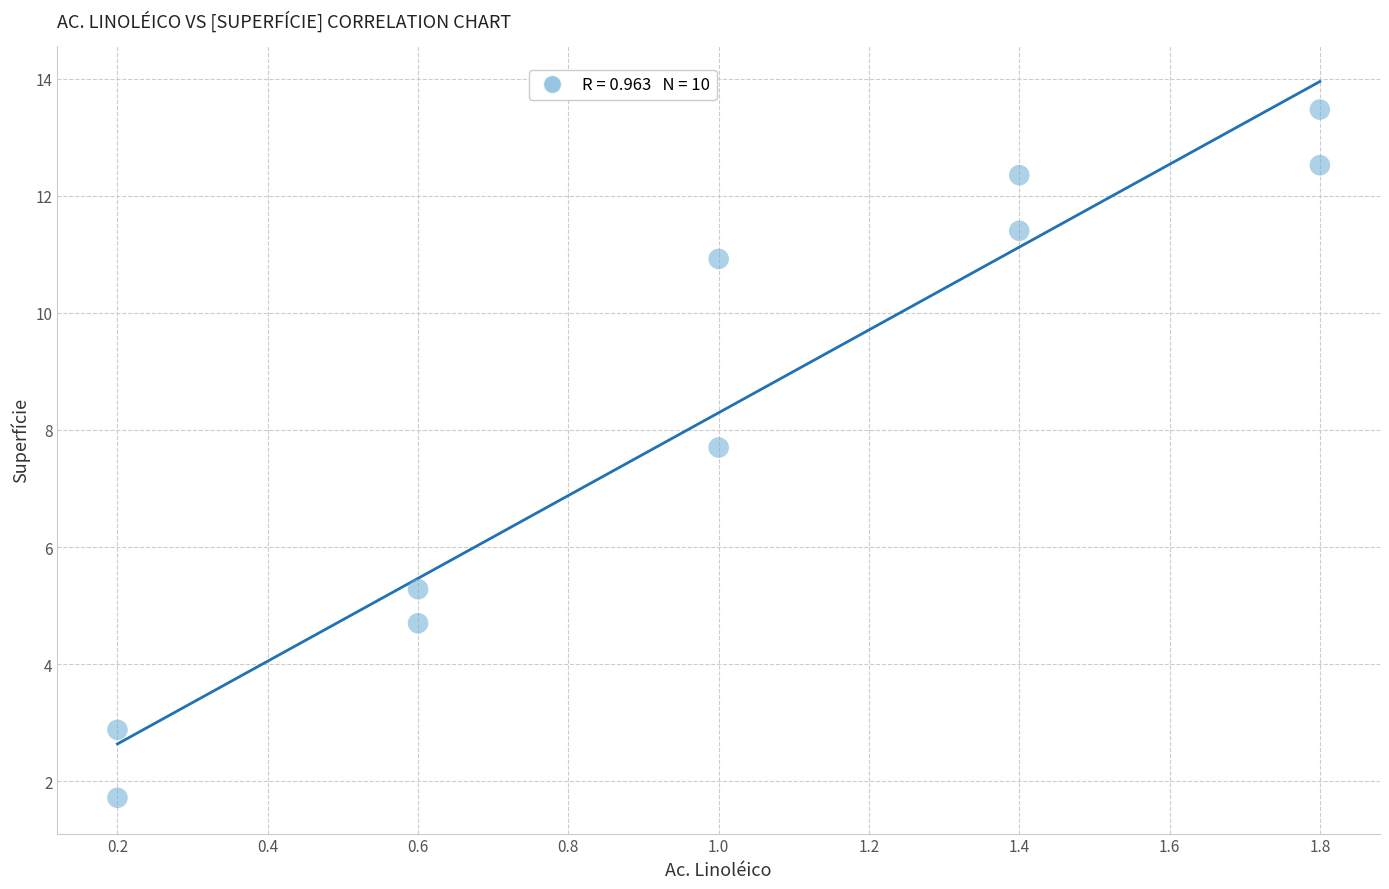

What is the average Y value?

8.3